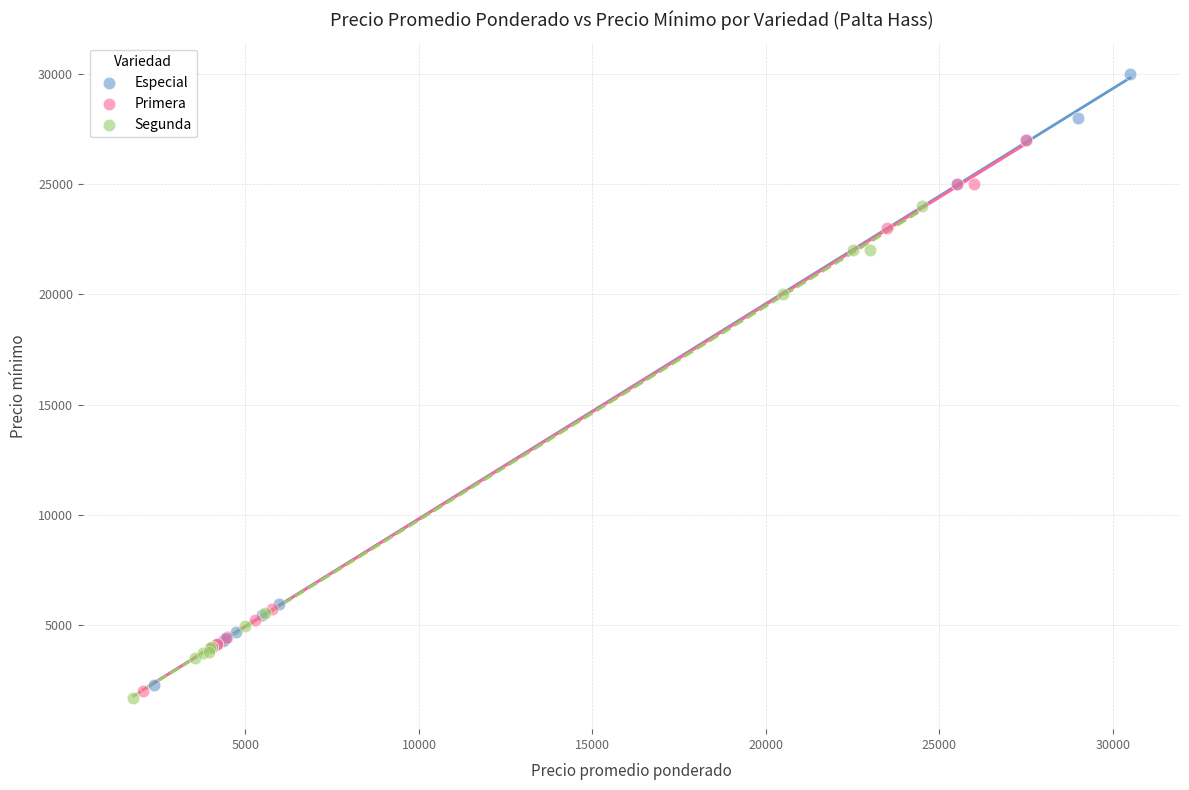

Which series has the largest Y range (max minus min)?

Especial